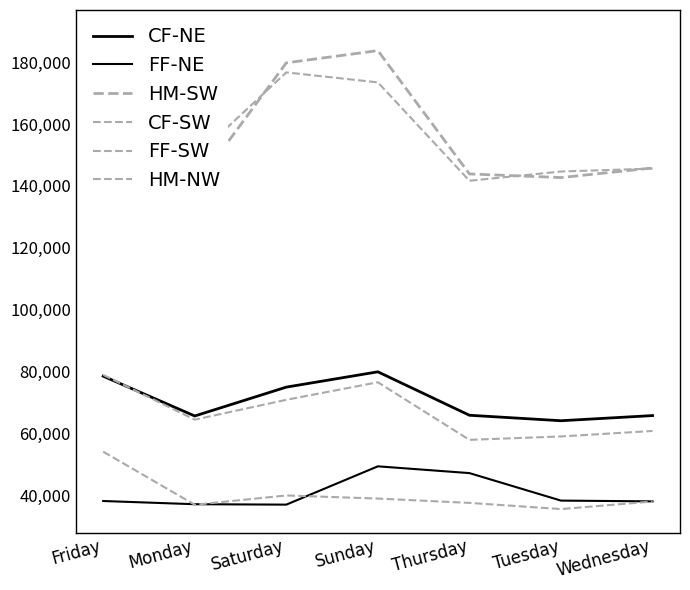

Between Saturday and Sunday, which series saw the biggest shift?

FF-NE